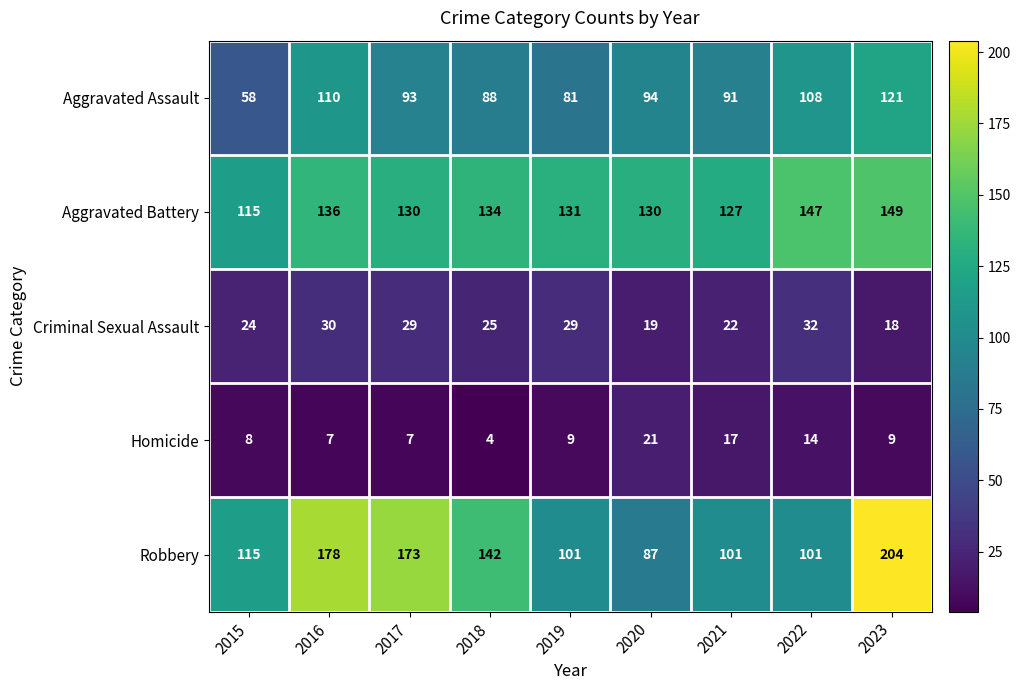

Rank the series at 2018 from highest to lowest value.

Robbery, Aggravated Battery, Aggravated Assault, Criminal Sexual Assault, Homicide